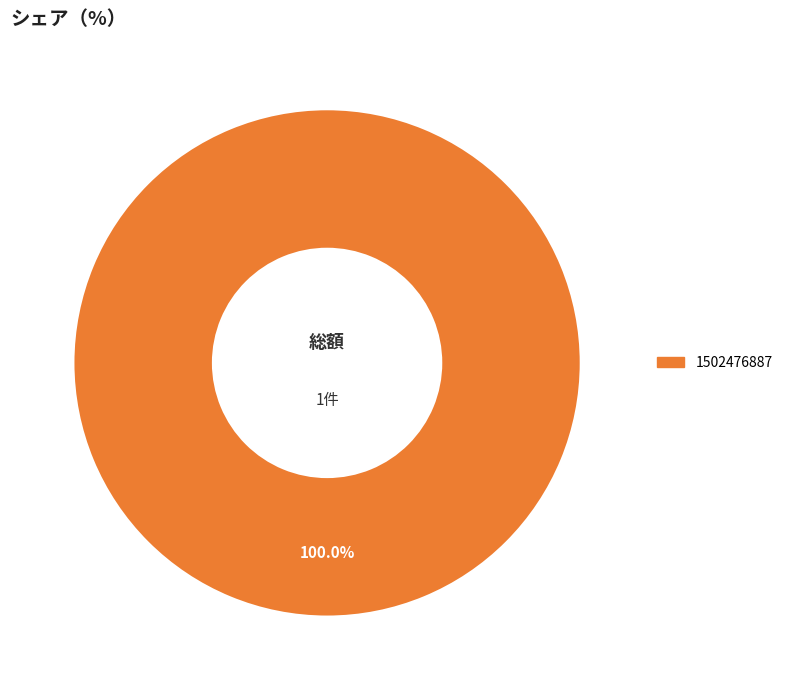

Does any single category account for the majority?

Yes